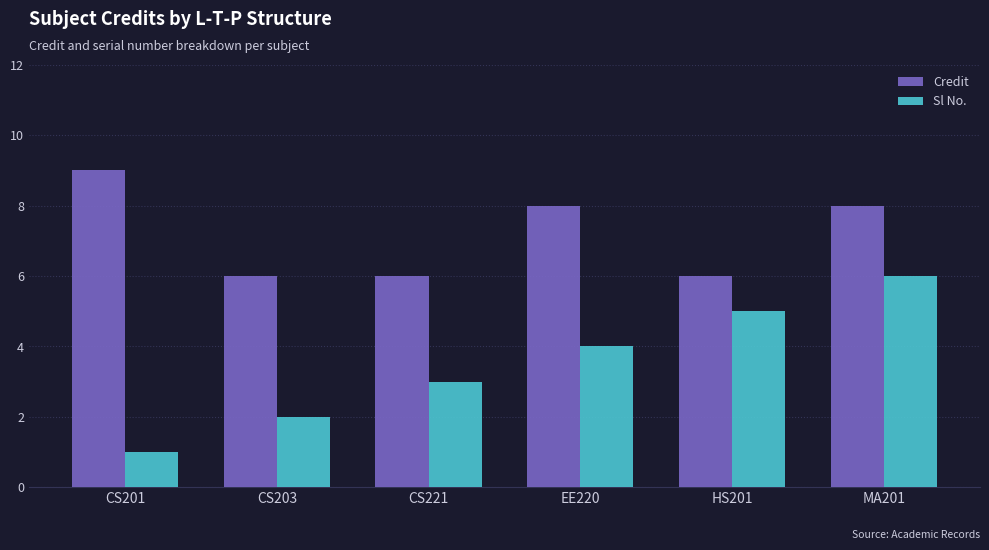

What is the average value of the Credit series?

7